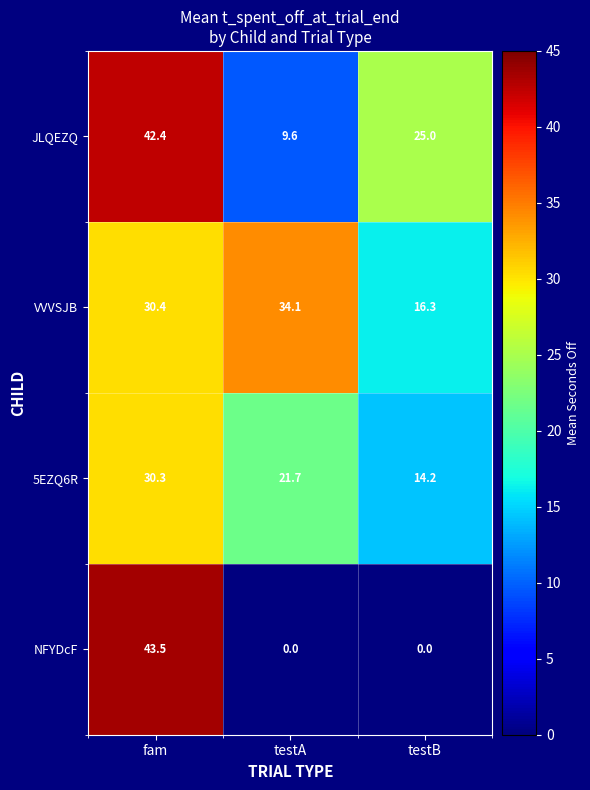

Reading left to right, what are all the values shown in this chart?

JLQEZQ: 42.4	9.6	25.0
VVVSJB: 30.4	34.1	16.3
5EZQ6R: 30.3	21.7	14.2
NFYDcF: 43.5	0.0	0.0